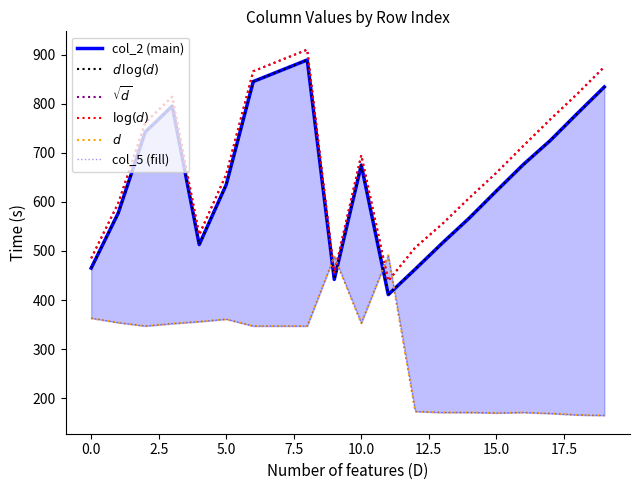

How many values in the col_2 (main) series exceed 675?

9